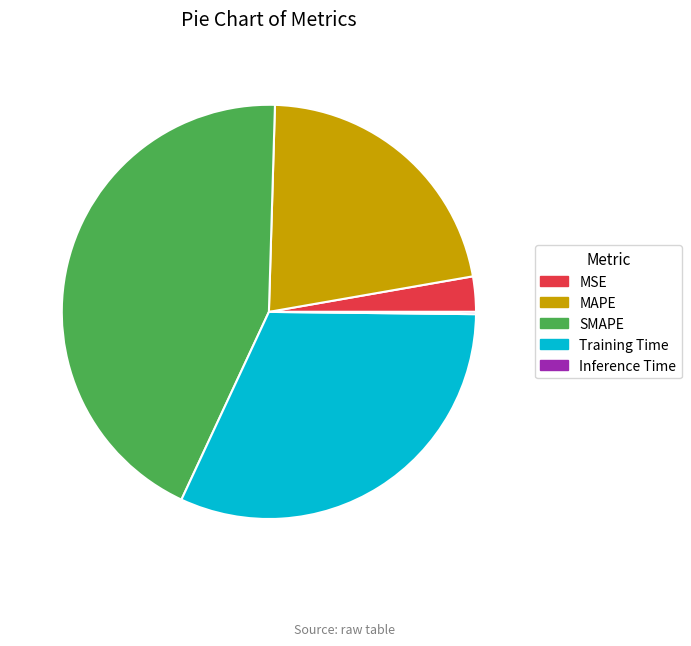

Which category has the biggest portion of the pie?

SMAPE